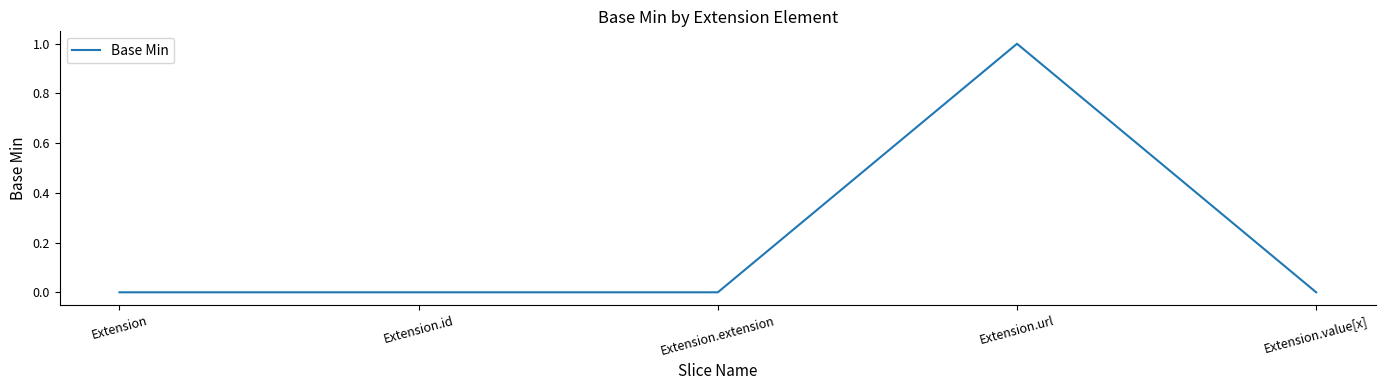

At which category does the chart reach its peak across all series?

Extension.url